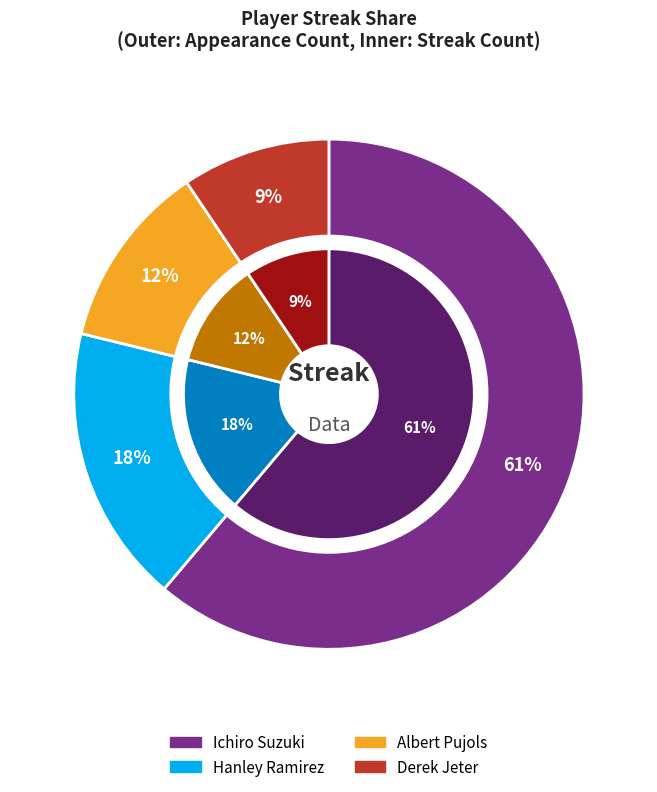

To the nearest percent, what is the combined percentage of Hanley Ramirez and Albert Pujols?

29%